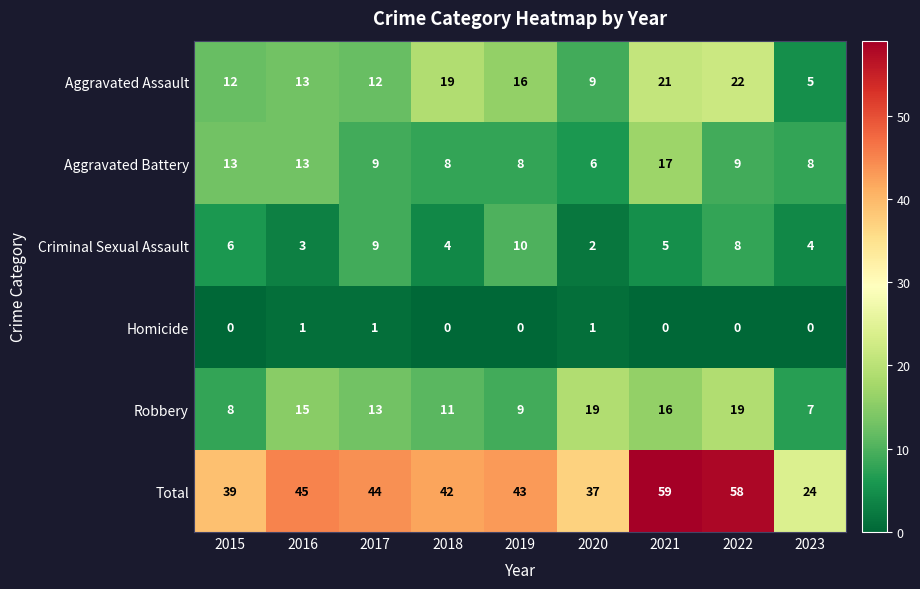

How many data points does each series have?

9